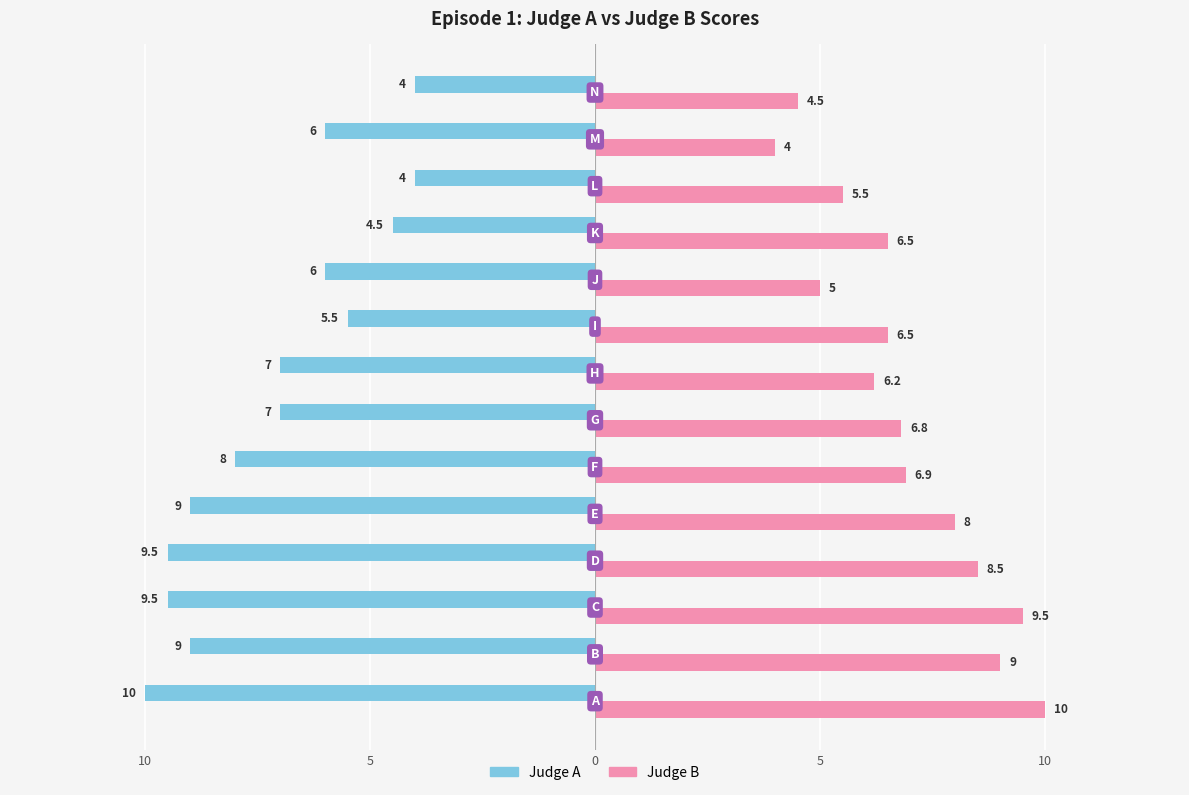

What are all the series names shown in the legend?

Judge A, Judge B